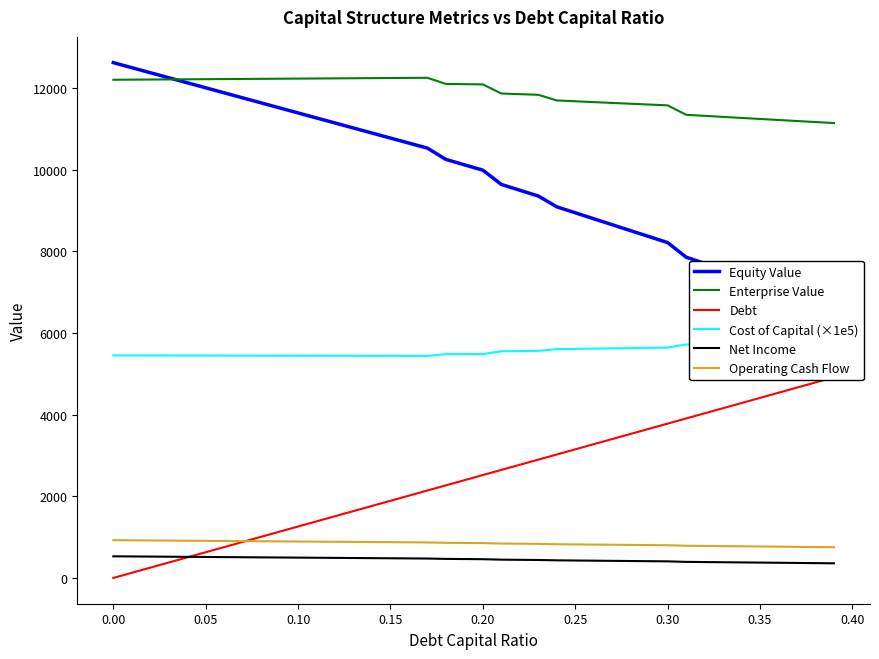

What are all the series names shown in the legend?

Equity Value, Enterprise Value, Debt, Cost of Capital (×1e5), Net Income, Operating Cash Flow